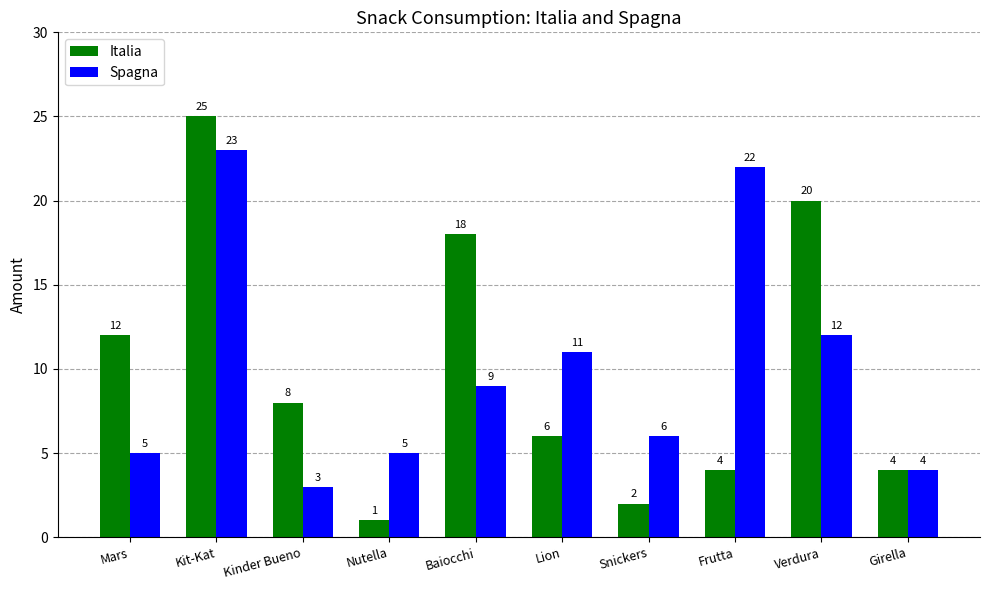

What is the label of the 4th bar from the right?

Snickers